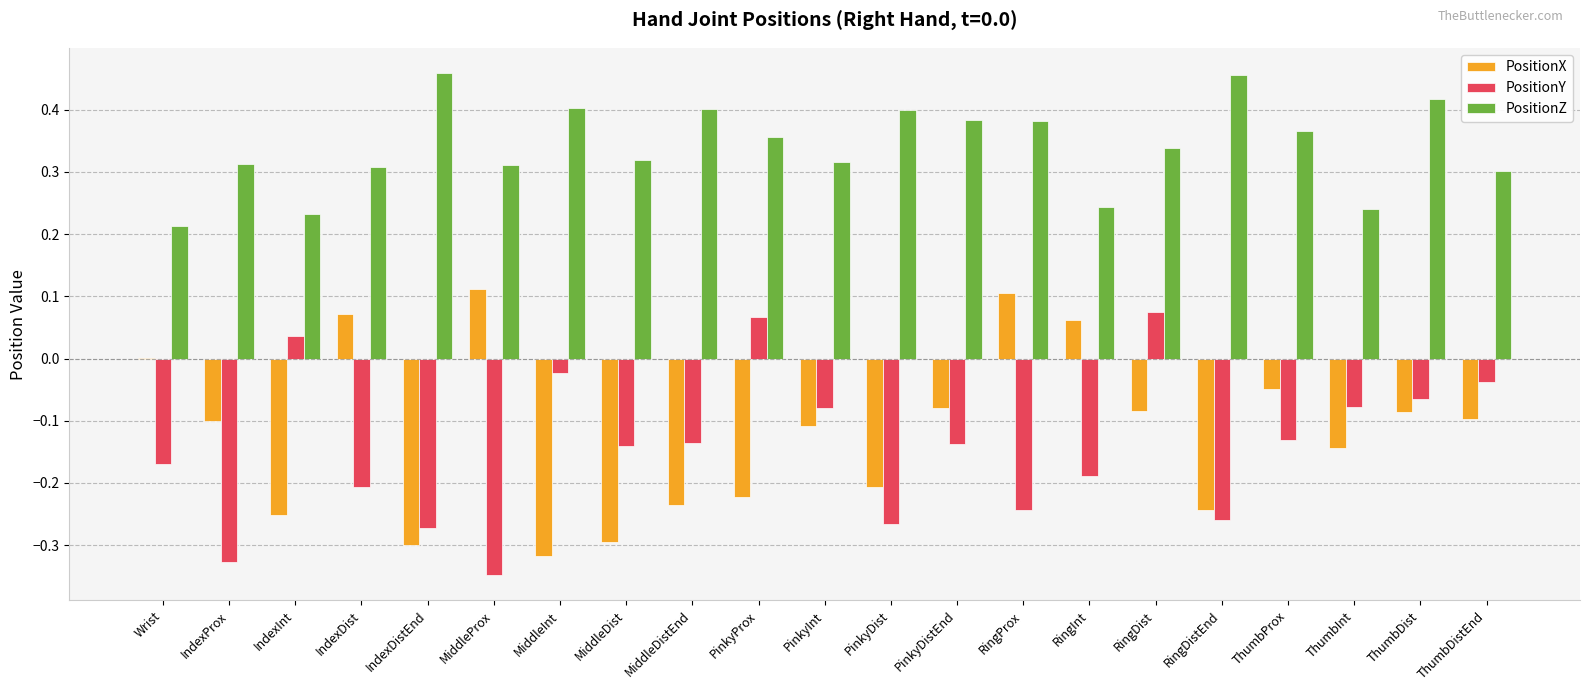

Where is PositionY nearest to the value 0?

MiddleInt